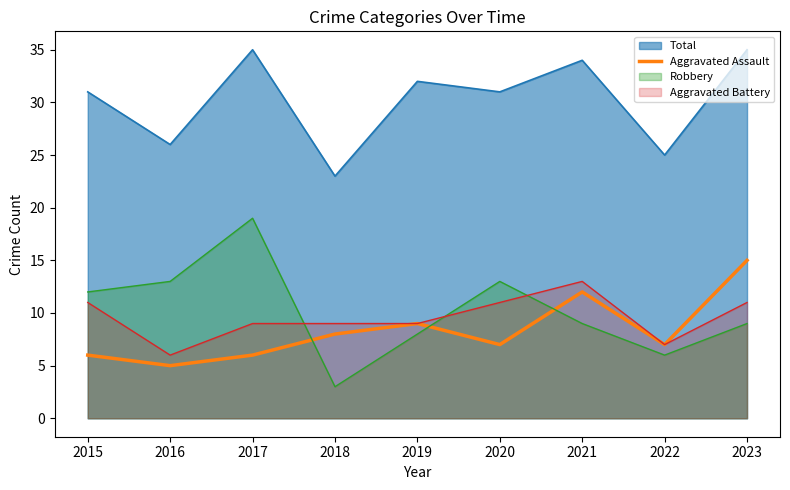

At which label does the data first exceed 7?

2018